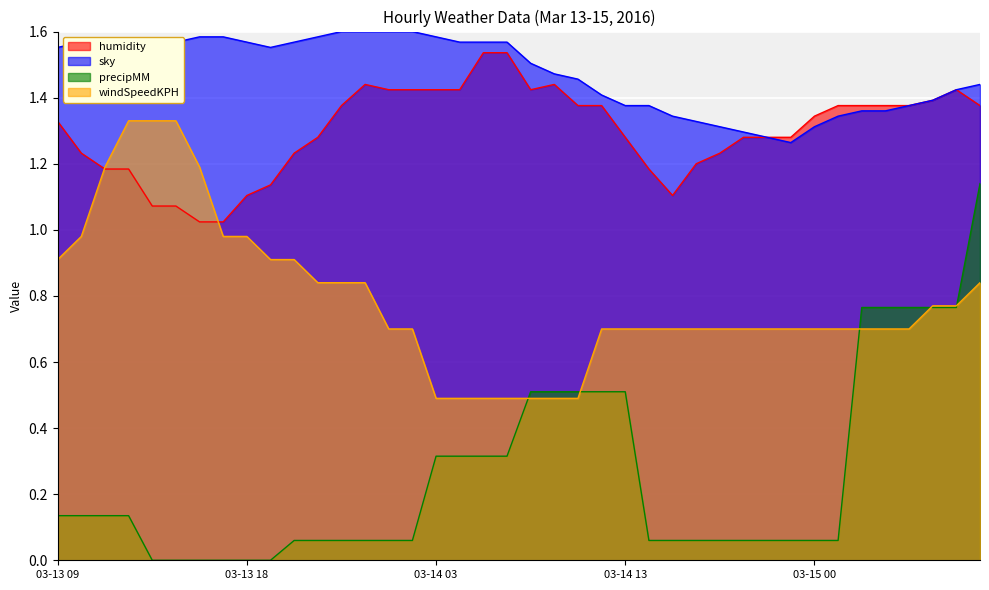

Is it true that humidity equals 1.2 at 03-13 12?

True